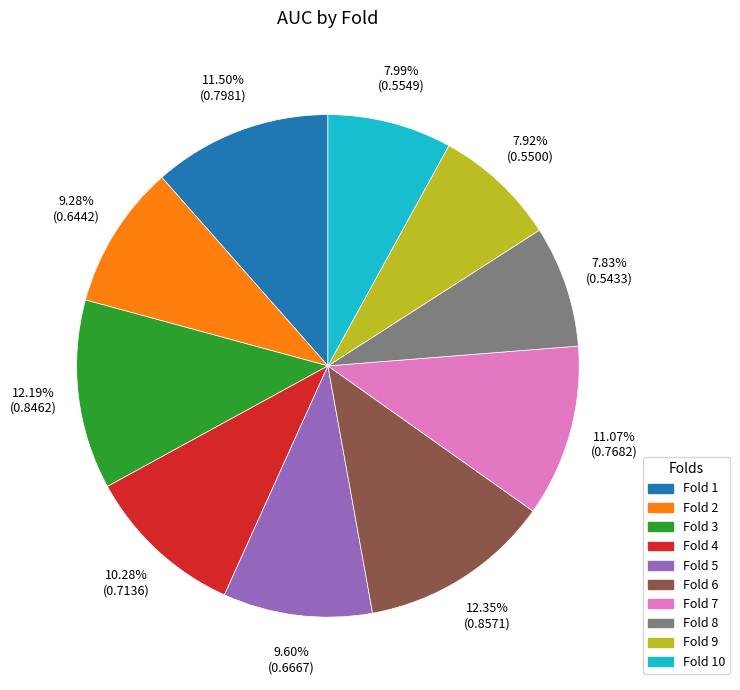

To the nearest percent, what is the combined percentage of Fold 7 and Fold 4?

21%